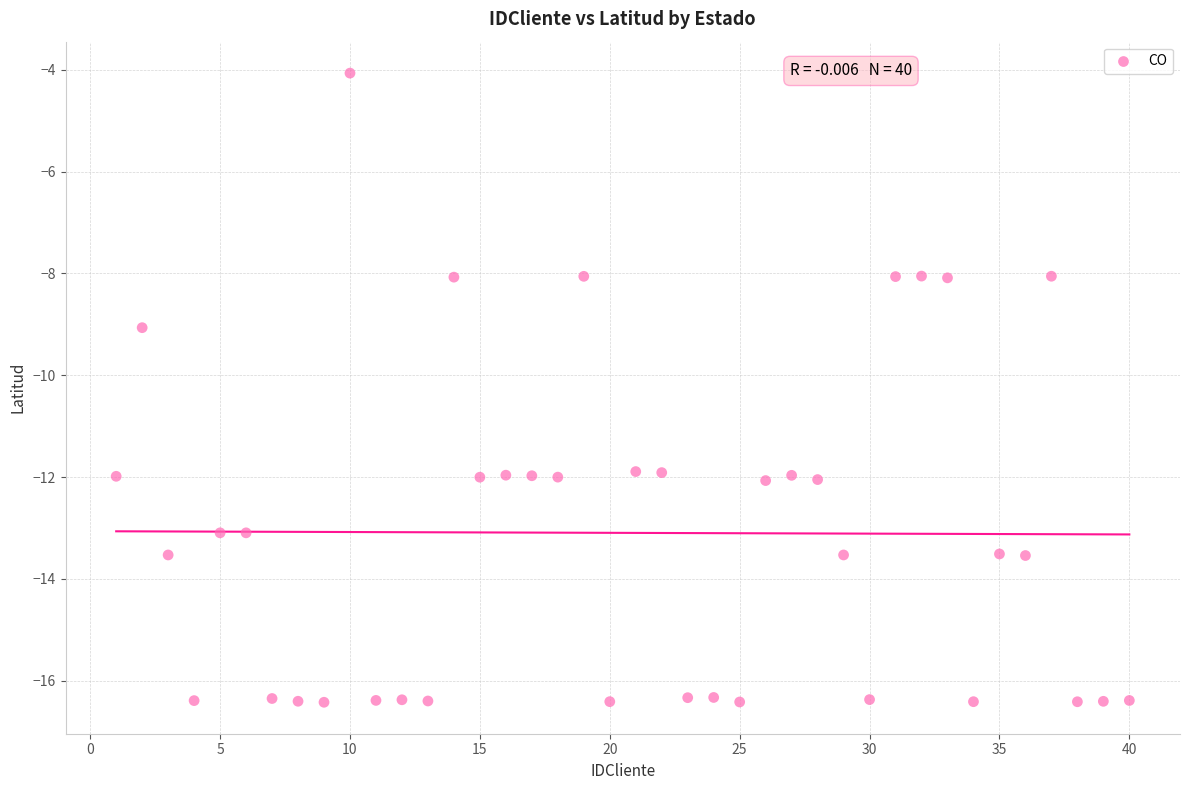

What Y value in the scatter plot is closest to -10?

-9.1